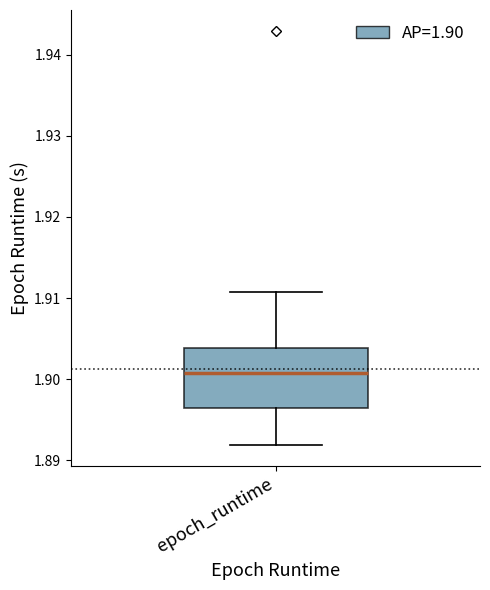

Read this box plot against the y-axis: the position of the median line, the range covered by the box, and the ends of both whiskers. The values are not printed on the chart, so give them approximately, as read against the axis.

median 1.901, box 1.896 to 1.904, whiskers 1.892 to 1.911